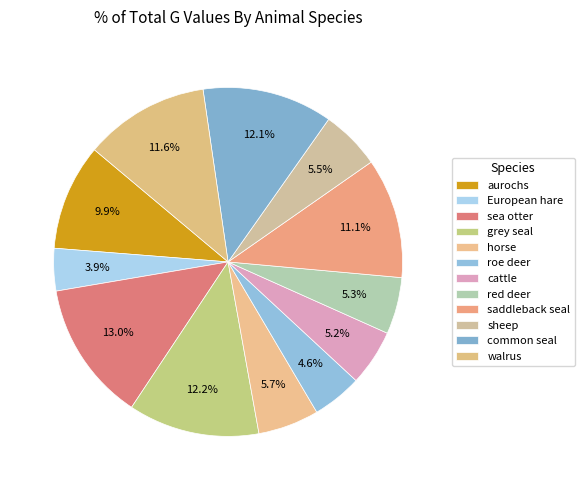

How many slices are in this pie chart?

12